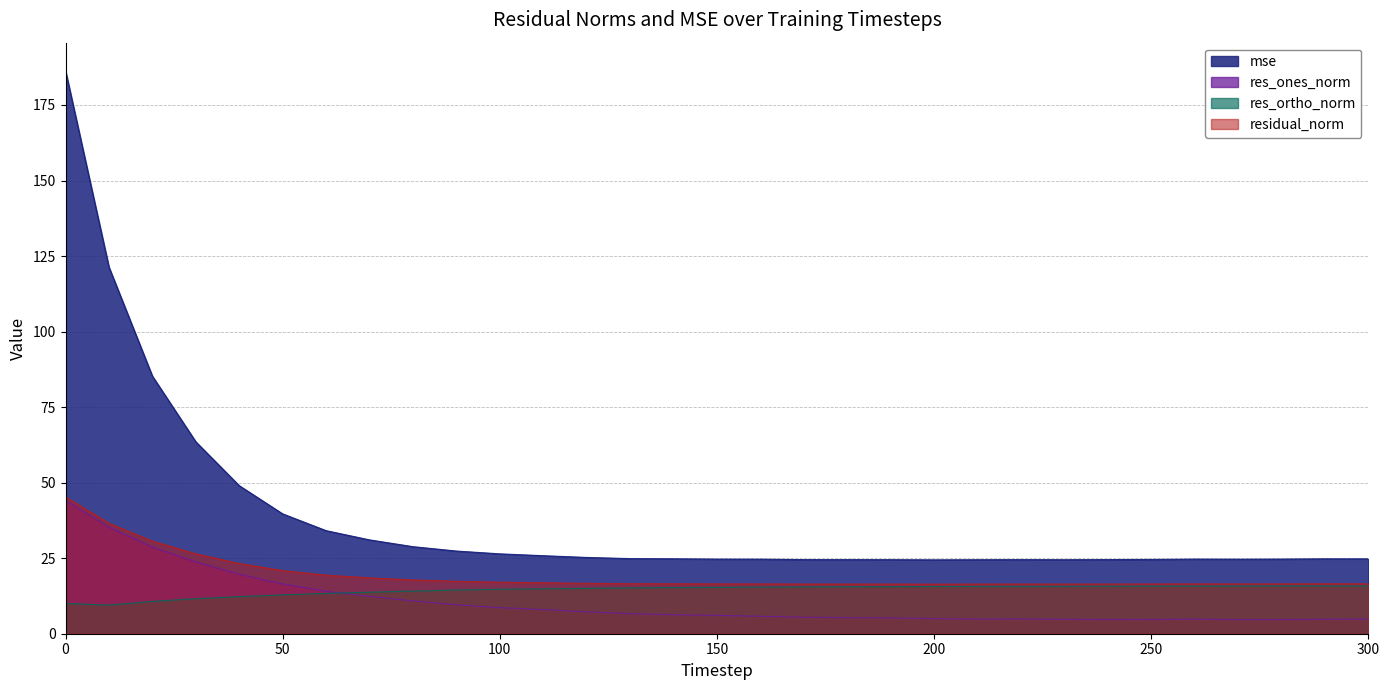

Which series has the widest spread of values?

mse